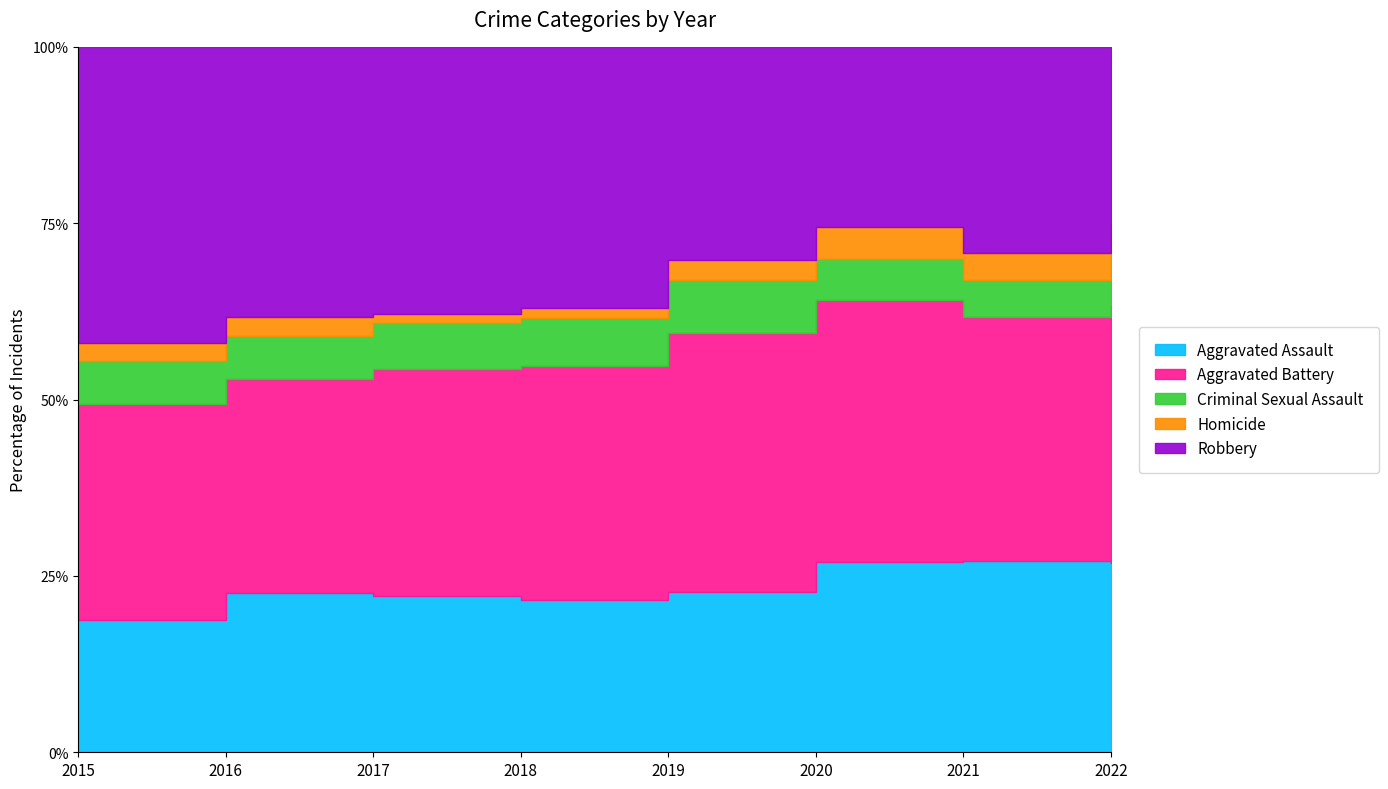

At which label is Homicide closest to 15?

2022